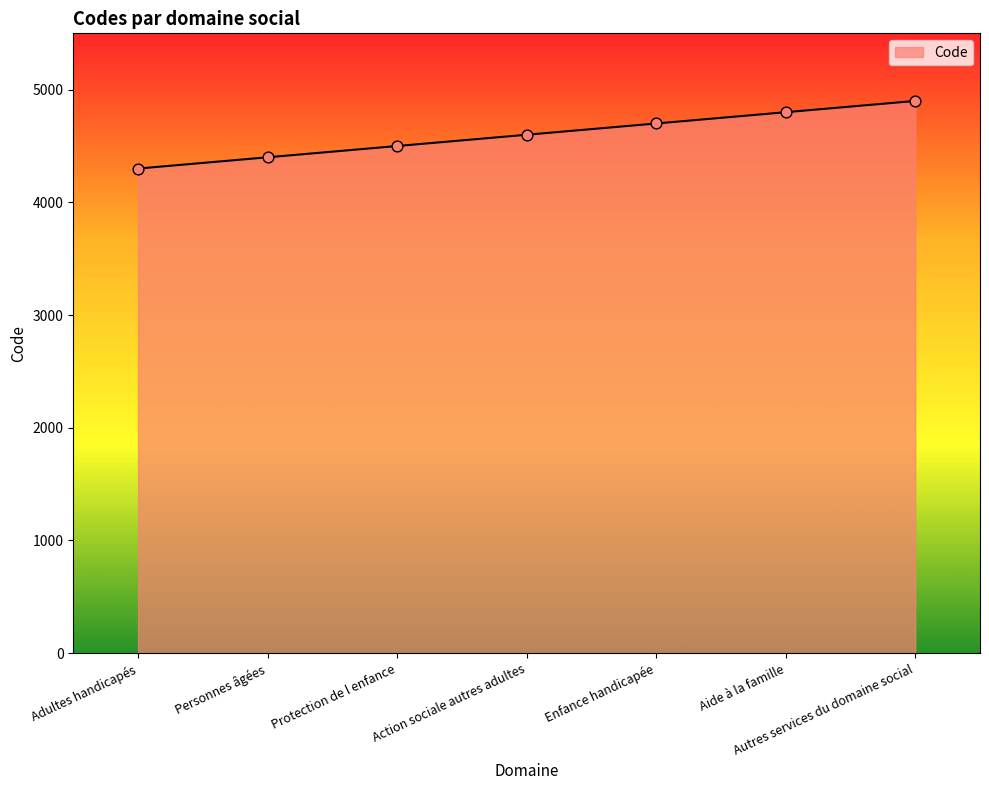

What is the change in value from Protection de l enfance to Aide à la famille?

+300